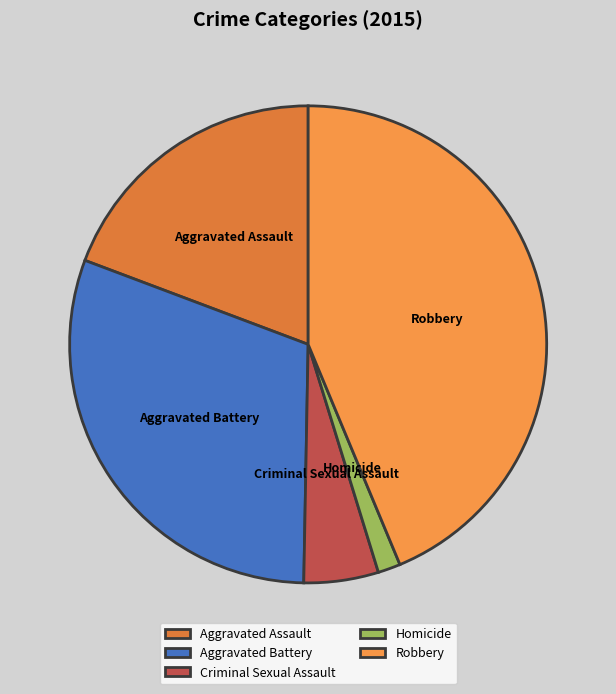

True or false: Robbery accounts for 57% of the total.

False